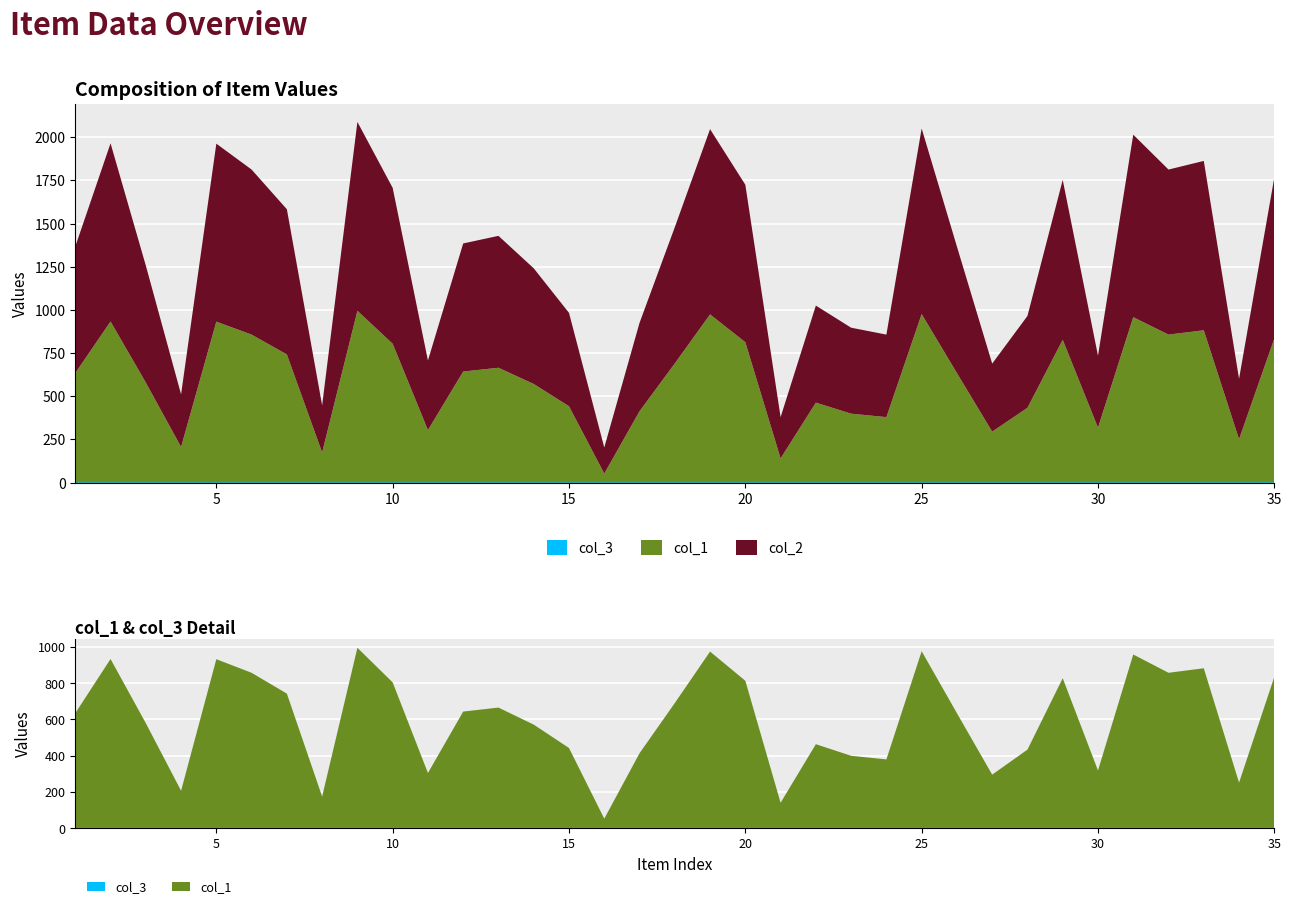

Reading left to right, what are all the values shown in this chart?

col_1: 1=633	2=932	3=578	4=205	5=931	6=856	7=741	8=173	9=994	10=803	11=303	12=642	13=664	14=570	15=441	16=51	17=412	18=689	19=973	20=812	21=139	22=462	23=398	24=378	25=975	26=633	27=294	28=432	29=826	30=317	31=957	32=856	33=881	34=250	35=833
col_2: 1=733	2=1032	3=678	4=305	5=1031	6=956	7=841	8=273	9=1094	10=903	11=403	12=742	13=764	14=670	15=541	16=151	17=512	18=789	19=1073	20=912	21=239	22=562	23=498	24=478	25=1075	26=733	27=394	28=532	29=926	30=417	31=1057	32=956	33=981	34=350	35=933
col_3: 1=1	2=1	3=1	4=1	5=1	6=1	7=1	8=1	9=1	10=1	11=1	12=1	13=1	14=1	15=1	16=1	17=1	18=1	19=1	20=1	21=1	22=1	23=1	24=1	25=1	26=1	27=1	28=1	29=1	30=1	31=1	32=1	33=1	34=1	35=1